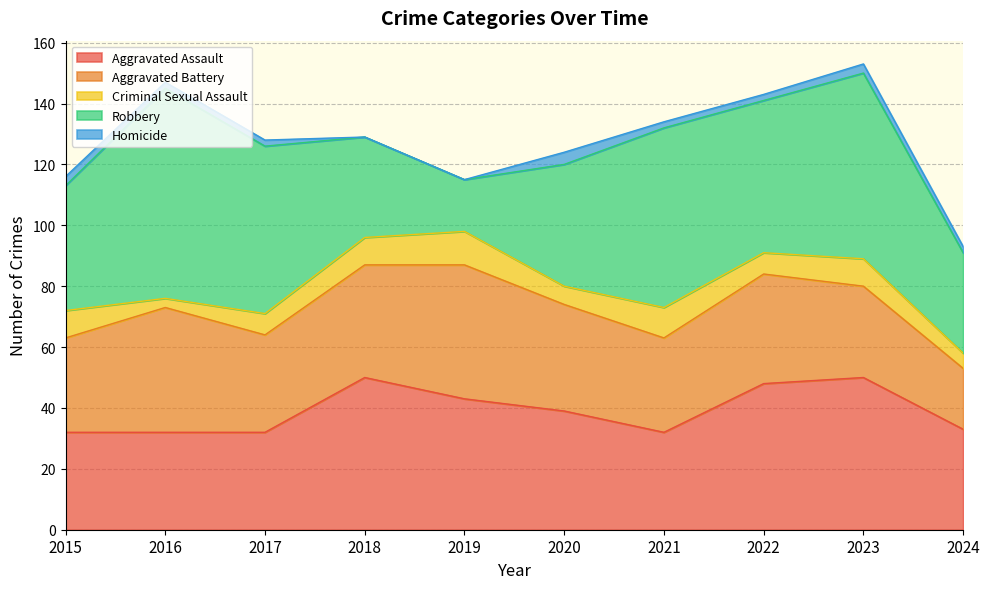

What is the difference between the highest and lowest values at 2023?

58